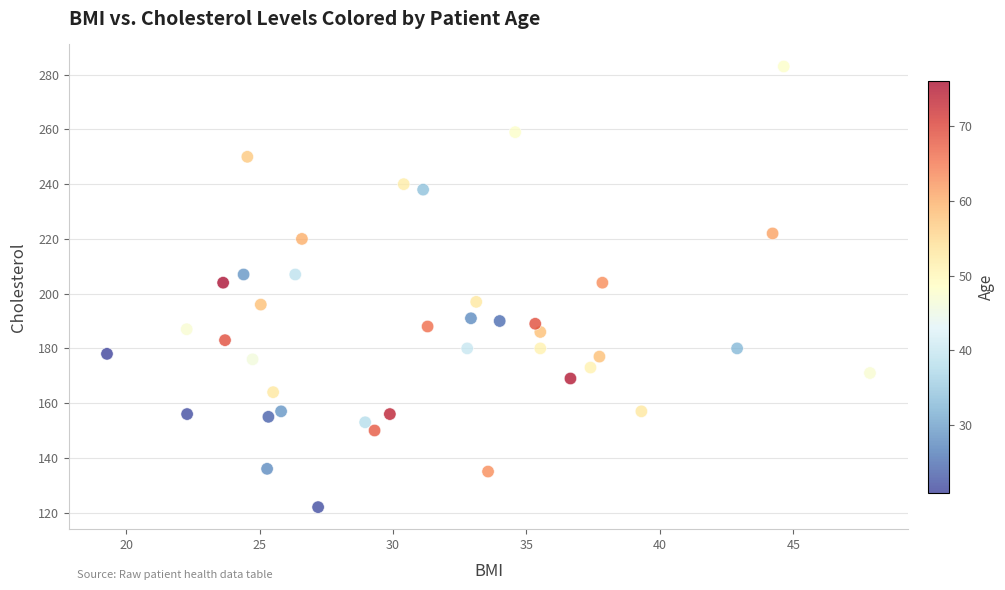

What is the range of Y values (max minus min)?

161